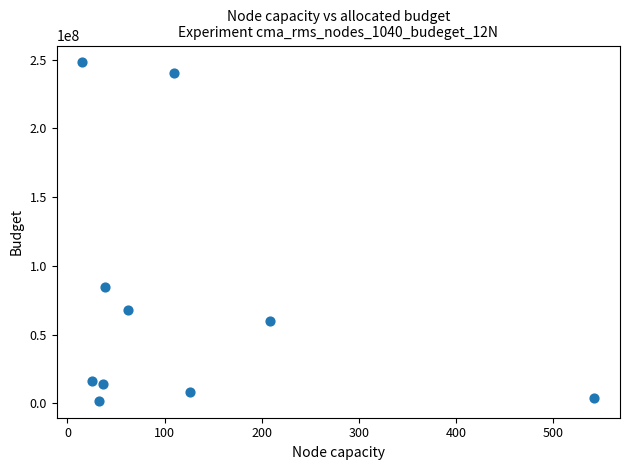

What Y value in the scatter plot is closest to 124844777?

84359956